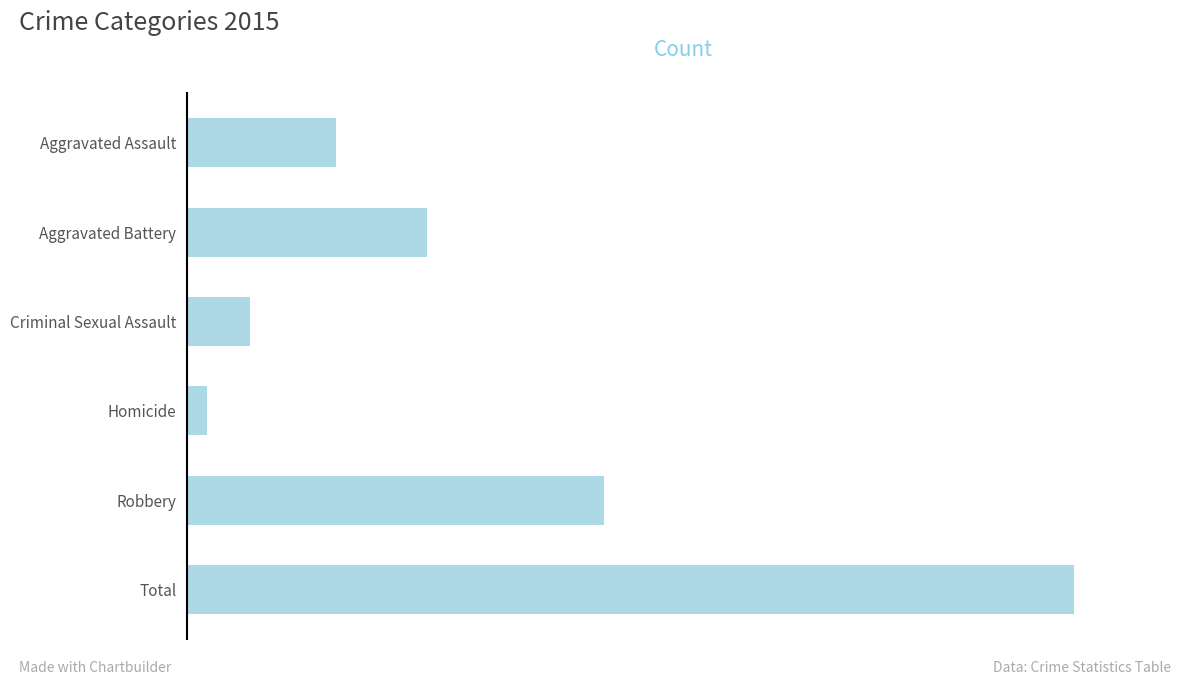

Are the bars horizontal?

Yes